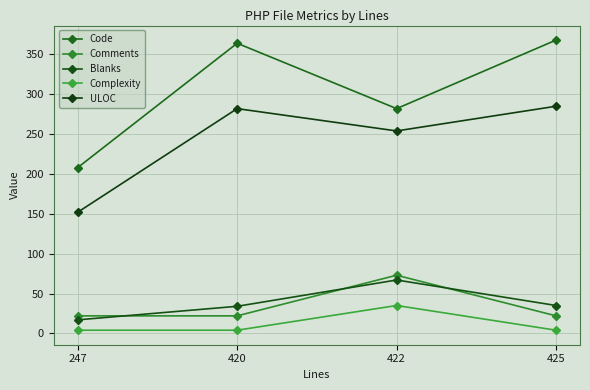

What is the difference between the maximum and minimum values in the Blanks series?

50